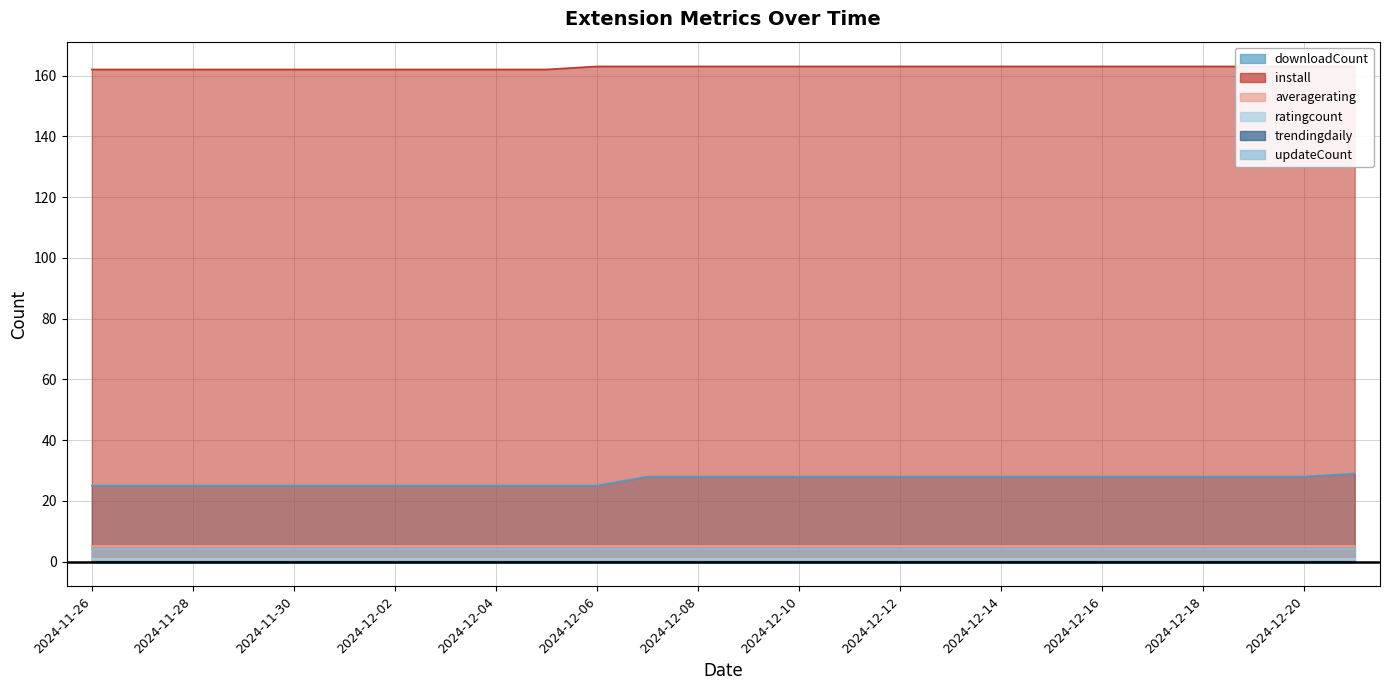

How many data points does each series have?

26